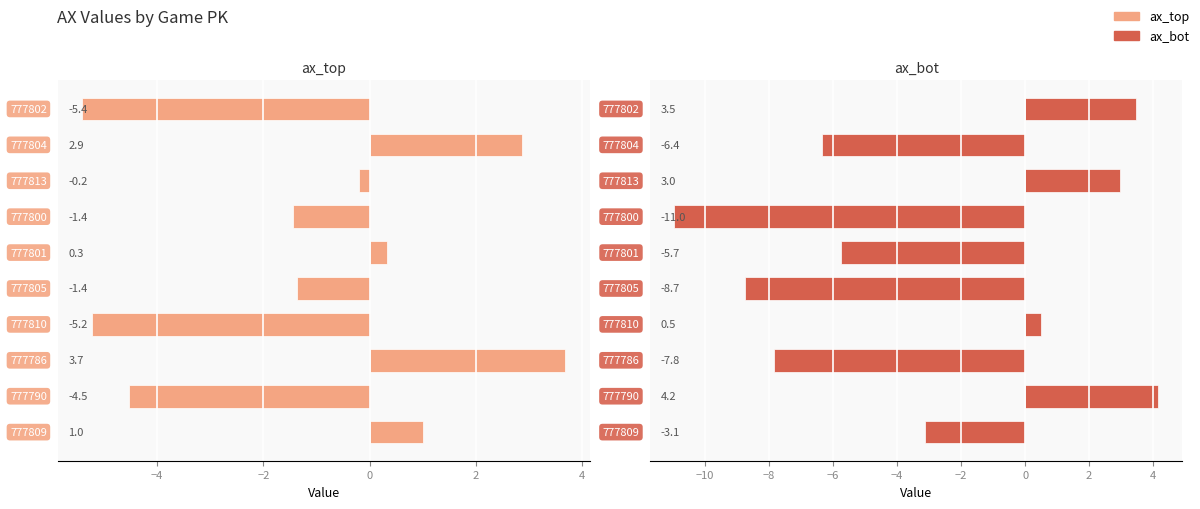

Reading left to right, extract all data points from this chart.

ax_top: -5.4	2.9	-0.2	-1.4	0.3	-1.4	-5.2	3.7	-4.5	1.0
ax_bot: 3.5	-6.4	3.0	-11.0	-5.7	-8.7	0.5	-7.8	4.2	-3.1